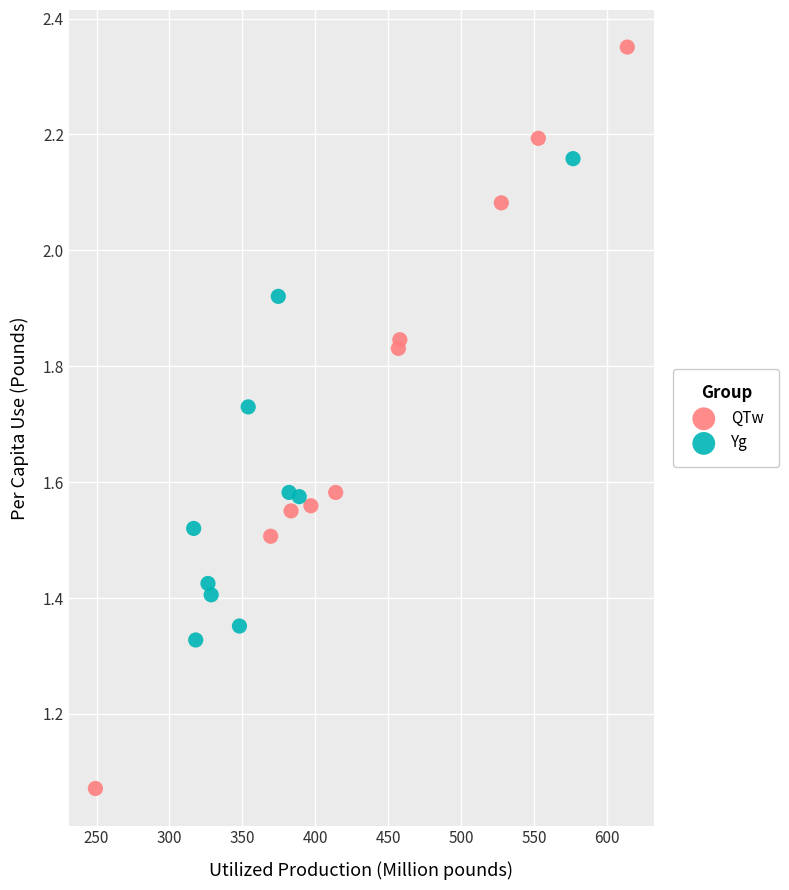

Which series reaches the maximum Y coordinate?

QTw